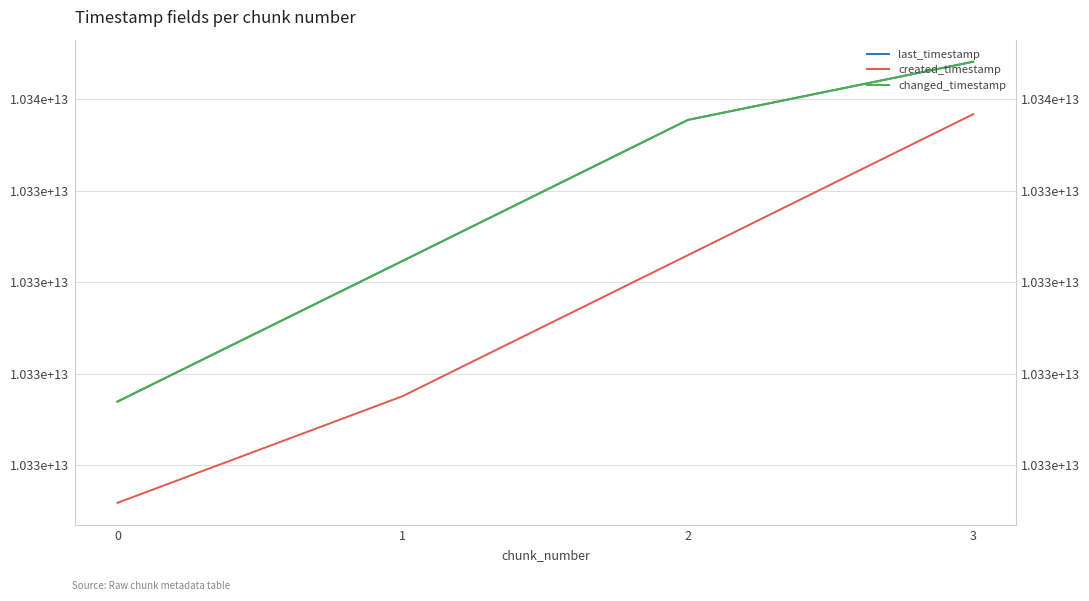

List the series in order of their peak value, highest first.

last_timestamp, changed_timestamp, created_timestamp